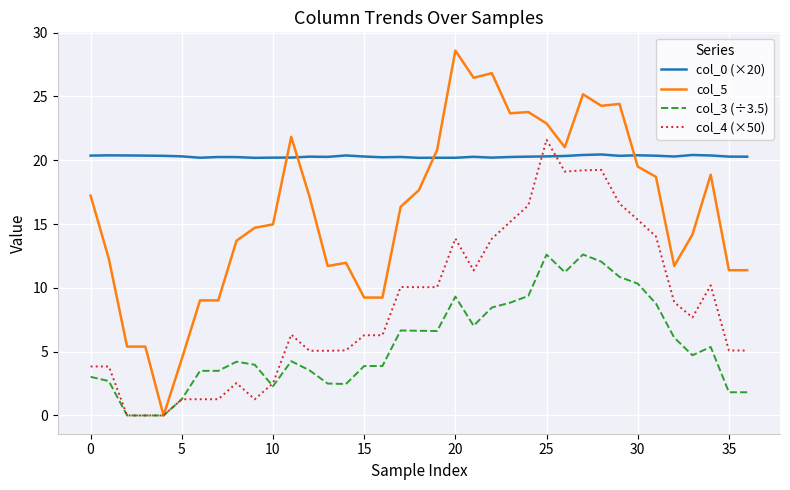

What is the maximum value for col_0 (×20)?

20.5